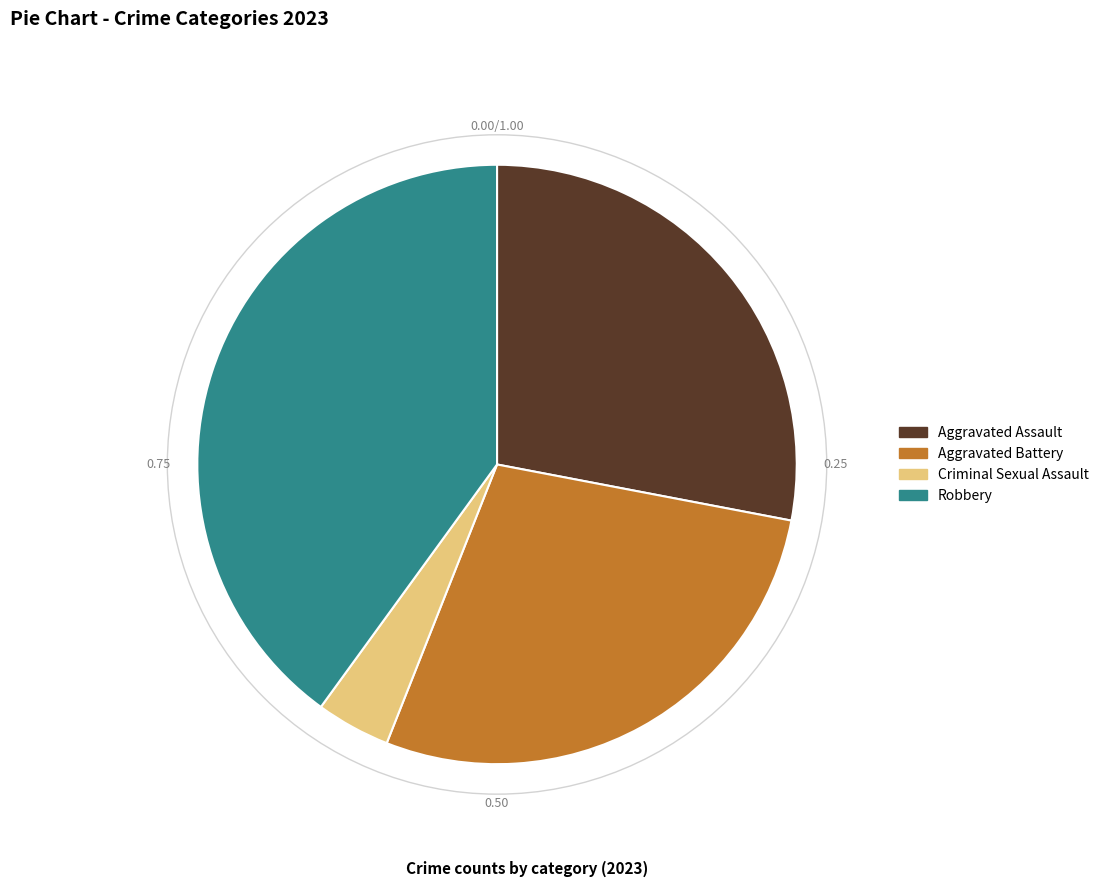

Is there a majority slice in this chart?

No